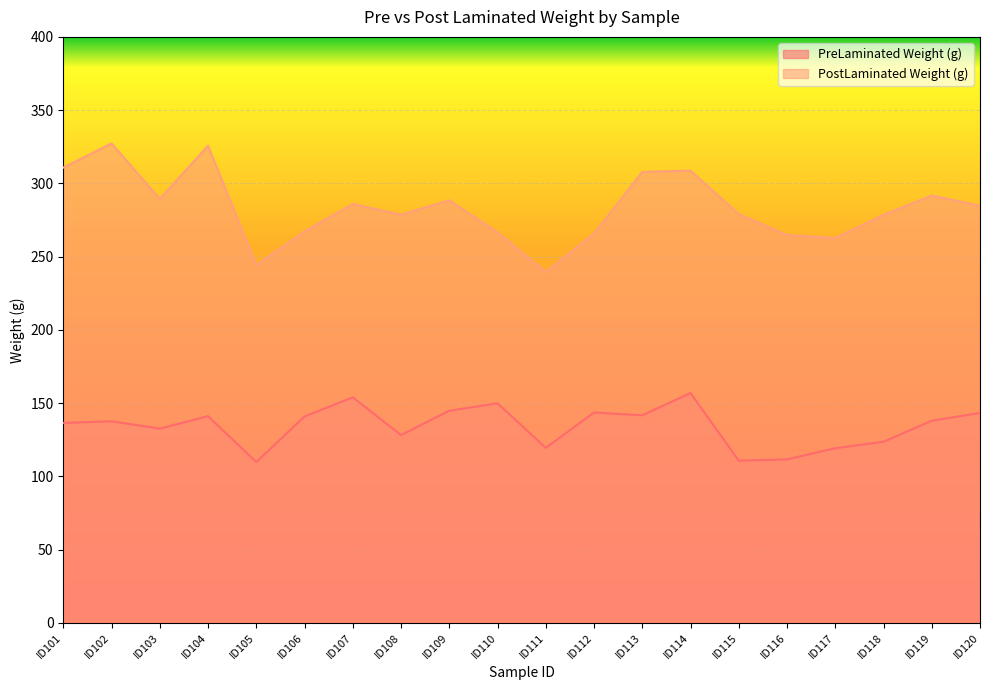

How many lines are shown in the chart?

2